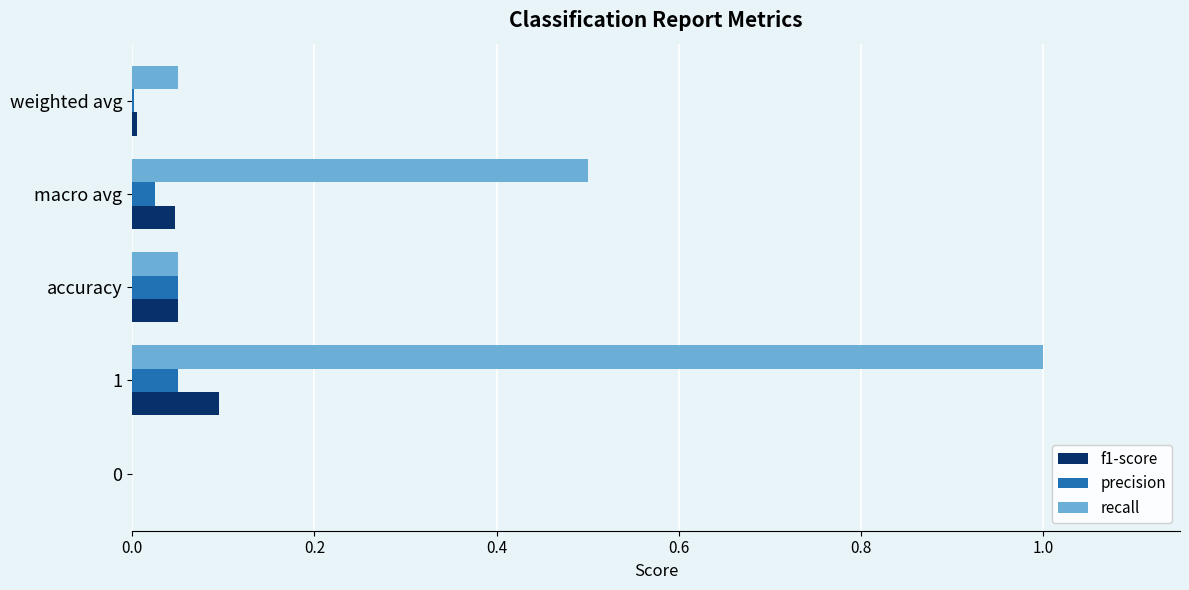

Which series has the largest total across all categories?

recall